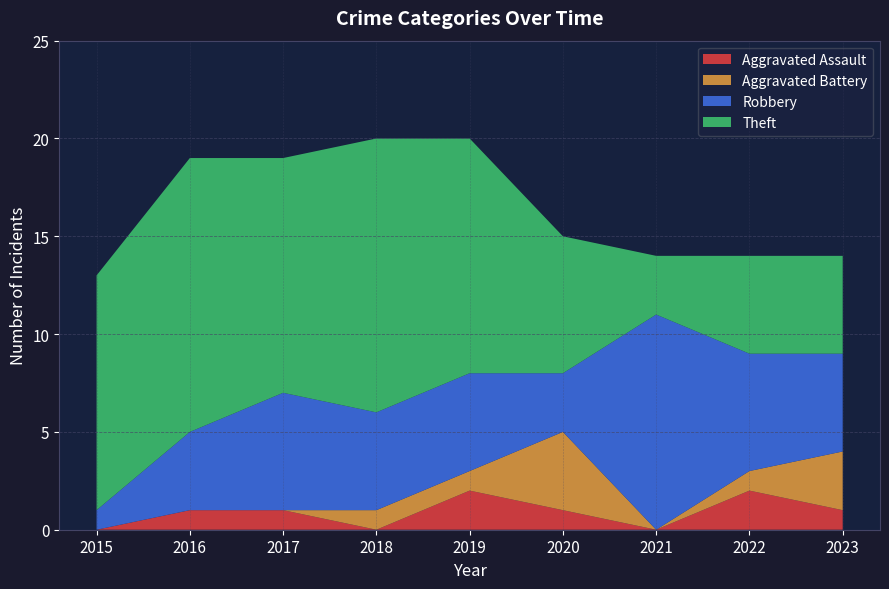

Reading left to right, extract all data points from this chart.

Aggravated Assault: 0	1	1	0	2	1	0	2	1
Aggravated Battery: 0	0	0	1	1	4	0	1	3
Robbery: 1	4	6	5	5	3	11	6	5
Theft: 12	14	12	14	12	7	3	5	5